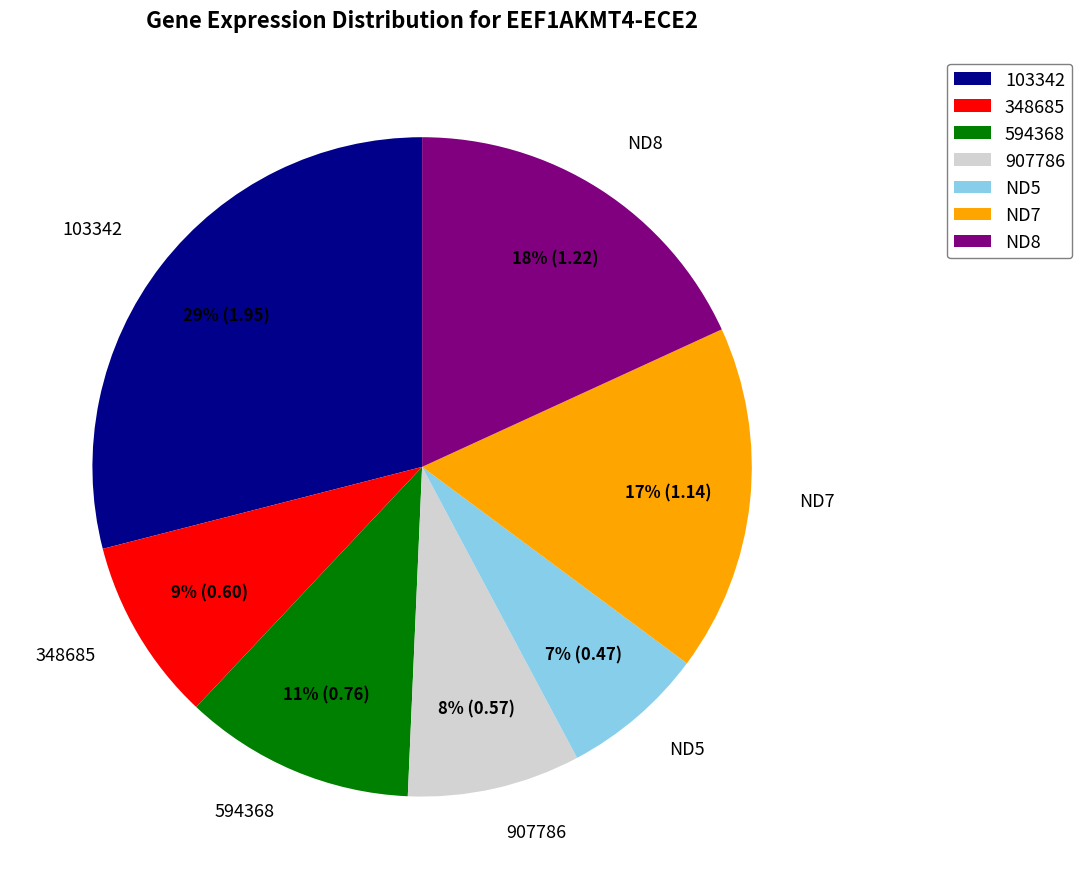

Between ND5 and 103342, which is larger?

103342